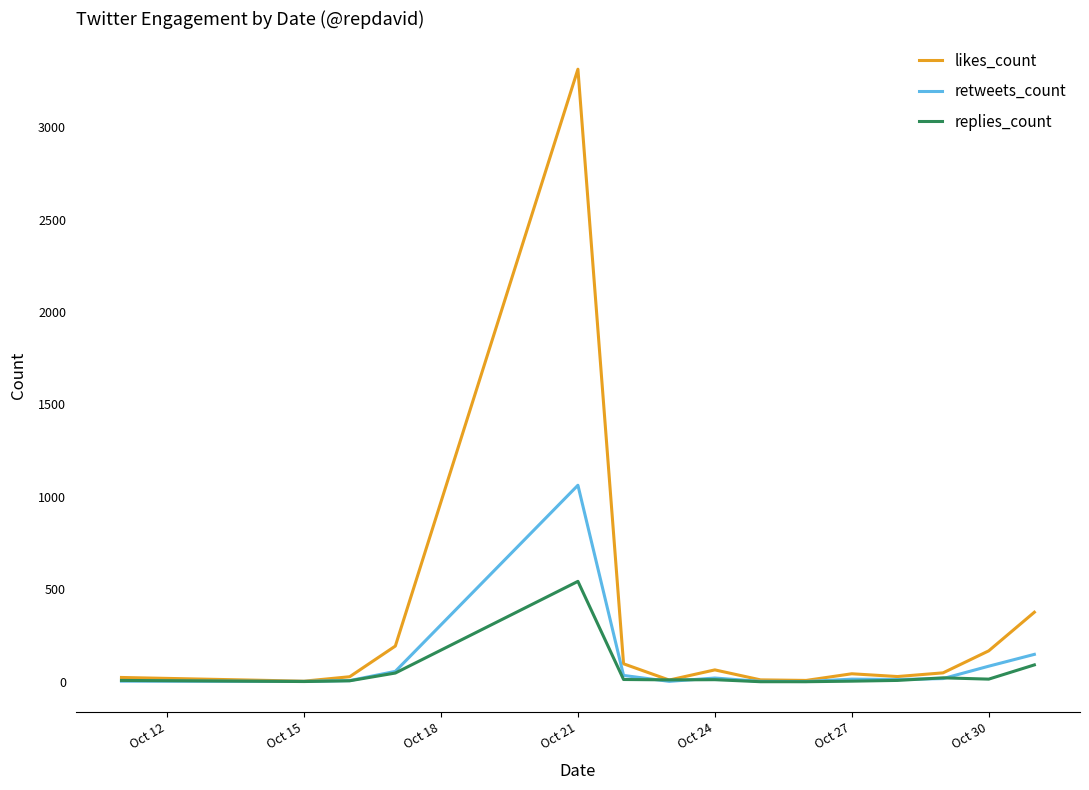

Which series has the largest total across all categories?

likes_count